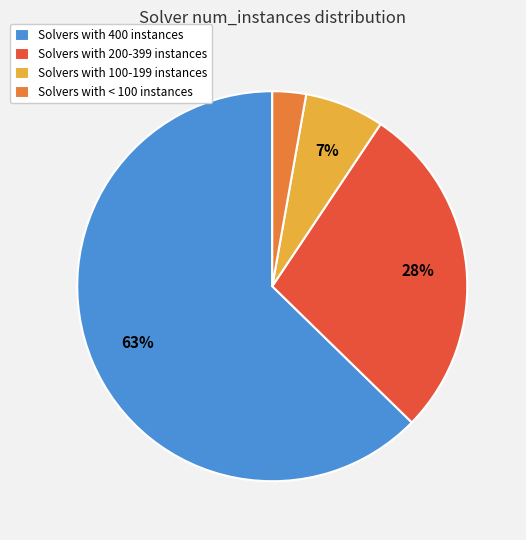

What percentage is the Solvers with < 100 instances slice, to the nearest percent?

3%